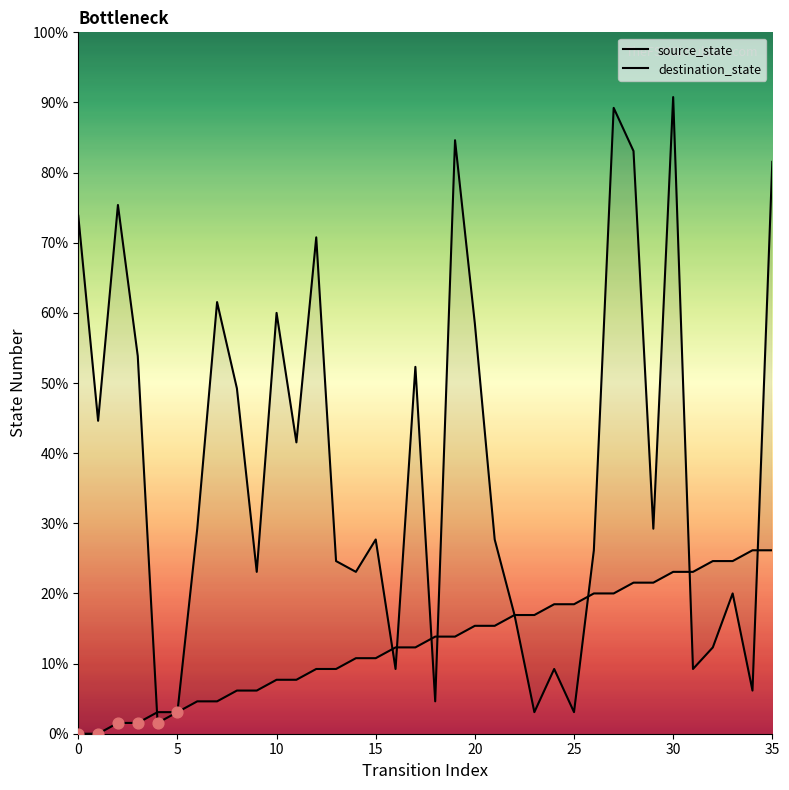

At which category is the sum across all series the highest?

30